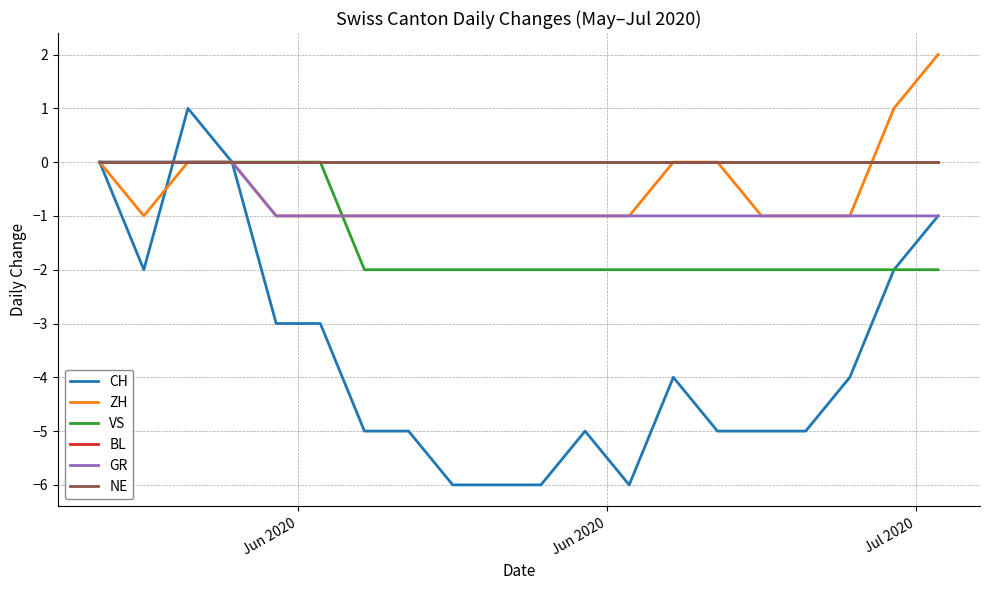

Is this an area chart (filled region under the line)?

No